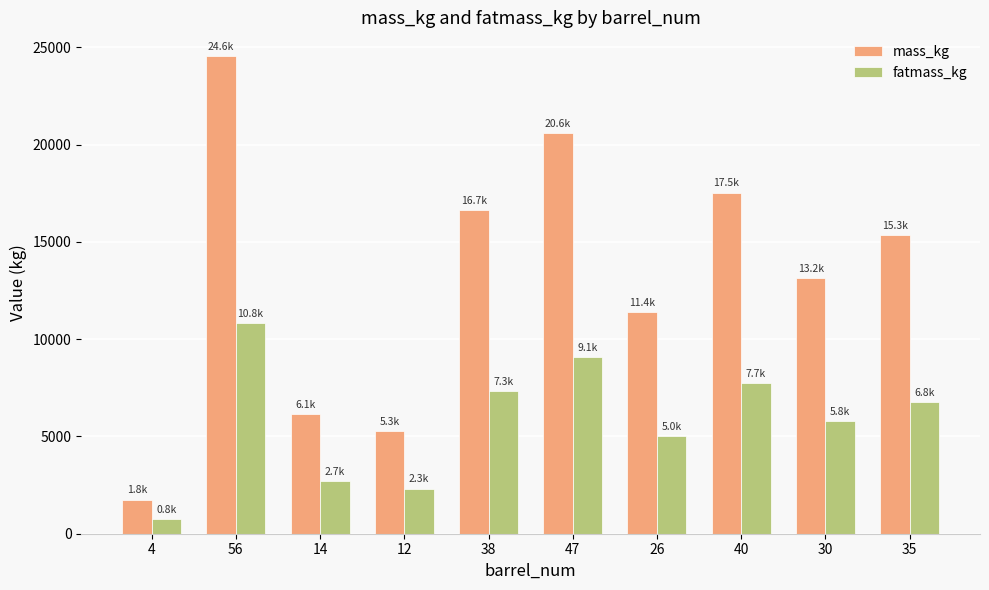

Rank the series at 4 from lowest to highest value.

fatmass_kg, mass_kg